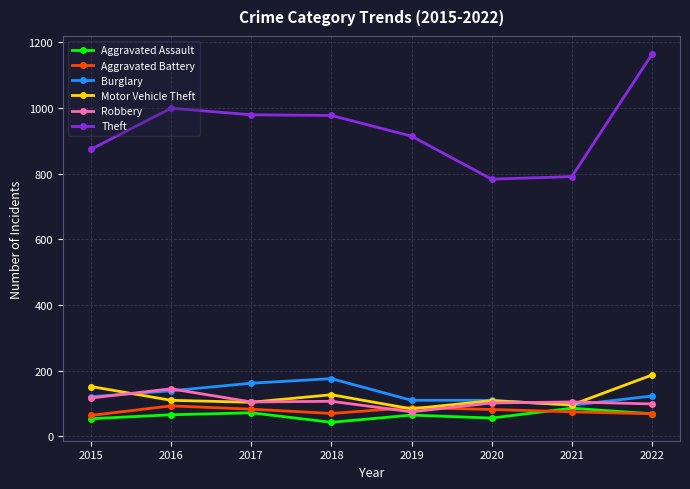

Which series ends up on top after the final intersection of Aggravated Battery and Robbery?

Robbery